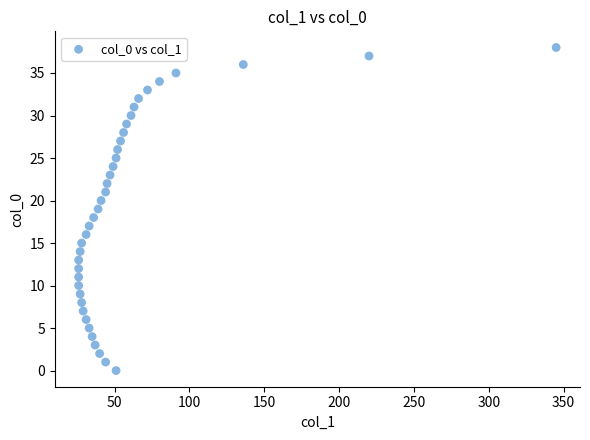

What is the range of Y values (max minus min)?

38